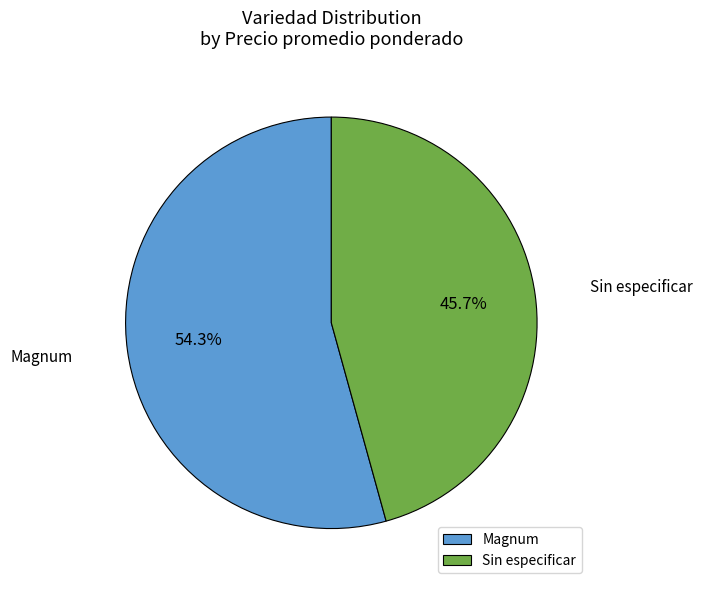

What percentage is NOT represented by Magnum?

45.7%